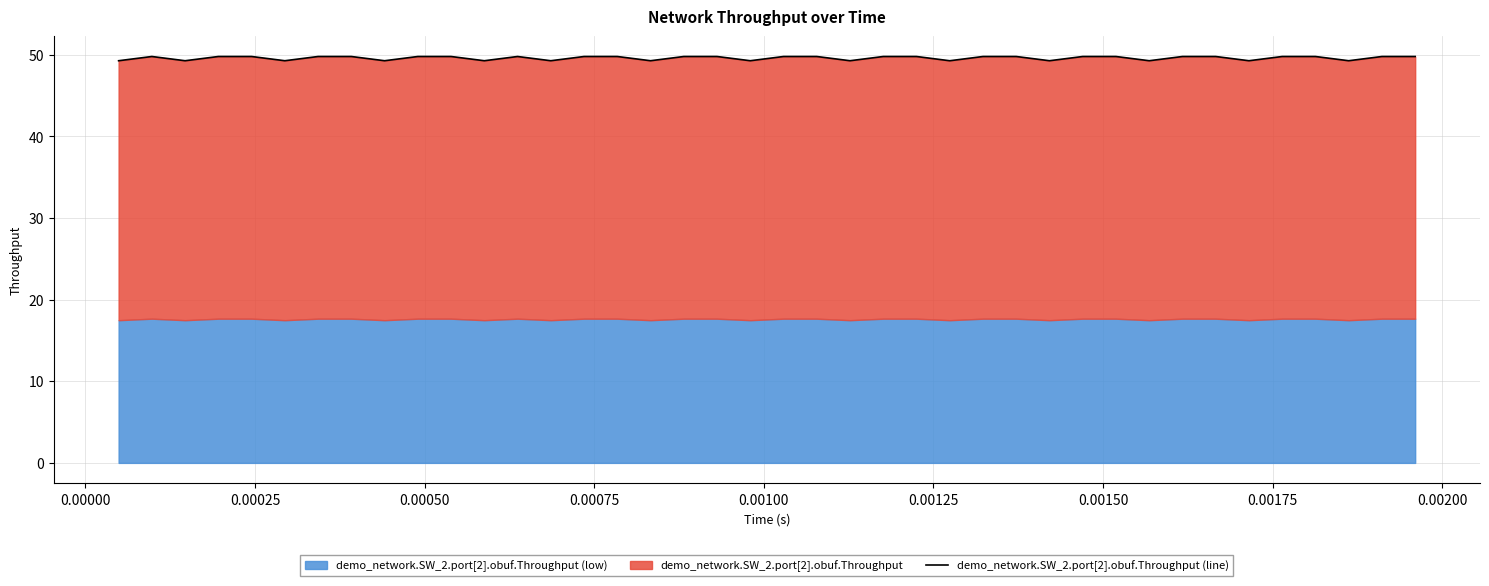

Reading left to right, what are all the values shown in this chart?

49.3	49.8	49.3	49.8	49.8	49.3	49.8	49.8	49.3	49.8	49.8	49.3	49.8	49.3	49.8	49.8	49.3	49.8	49.8	49.3	49.8	49.8	49.3	49.8	49.8	49.3	49.8	49.8	49.3	49.8	49.8	49.3	49.8	49.8	49.3	49.8	49.8	49.3	49.8	49.8